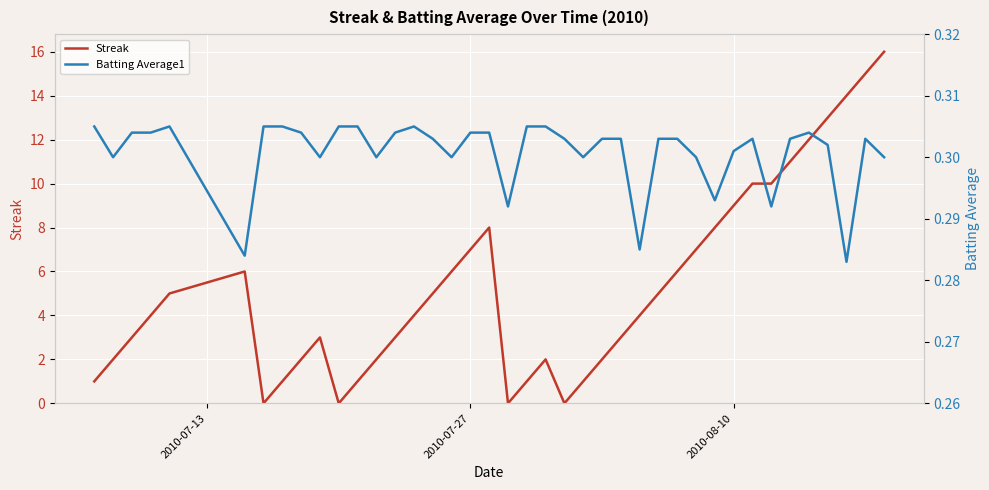

Reading left to right, transcribe all the data shown in this chart.

Streak: 1.0	2.0	3.0	4.0	5.0	6.0	0.0	1.0	2.0	3.0	0.0	1.0	2.0	3.0	4.0	5.0	6.0	7.0	8.0	0.0	1.0	2.0	0.0	1.0	2.0	3.0	4.0	5.0	6.0	7.0	8.0	9.0	10.0	10.0	11.0	12.0	13.0	14.0	15.0	16.0
Batting Average1: 0.3	0.3	0.3	0.3	0.3	0.3	0.3	0.3	0.3	0.3	0.3	0.3	0.3	0.3	0.3	0.3	0.3	0.3	0.3	0.3	0.3	0.3	0.3	0.3	0.3	0.3	0.3	0.3	0.3	0.3	0.3	0.3	0.3	0.3	0.3	0.3	0.3	0.3	0.3	0.3